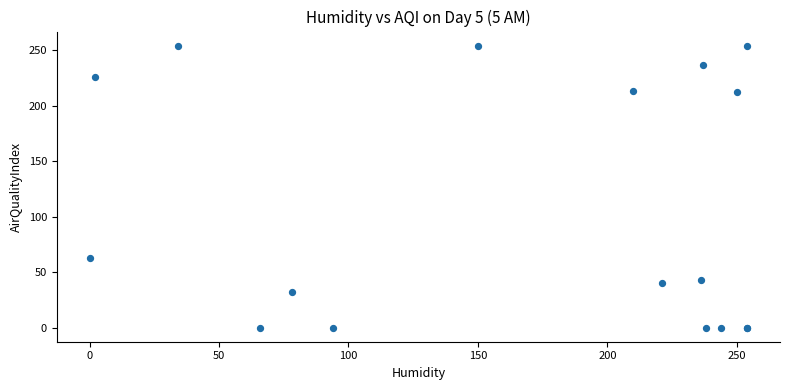

What Y value in the scatter plot is closest to 127?

63